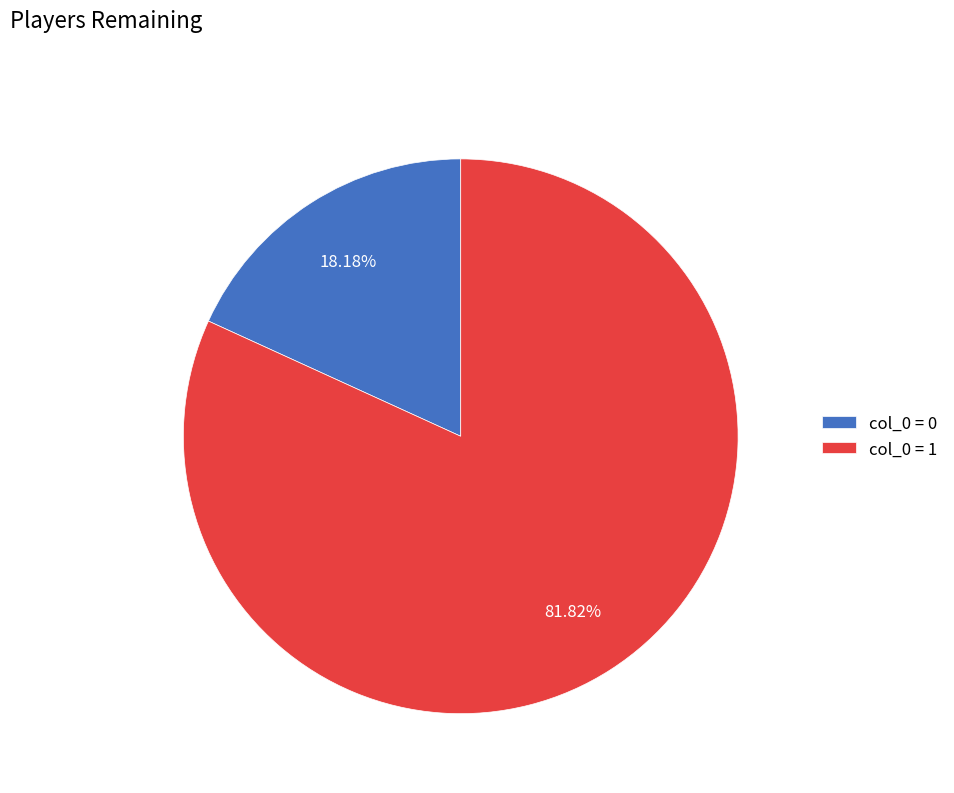

Which category accounts for the majority?

col_0 = 1